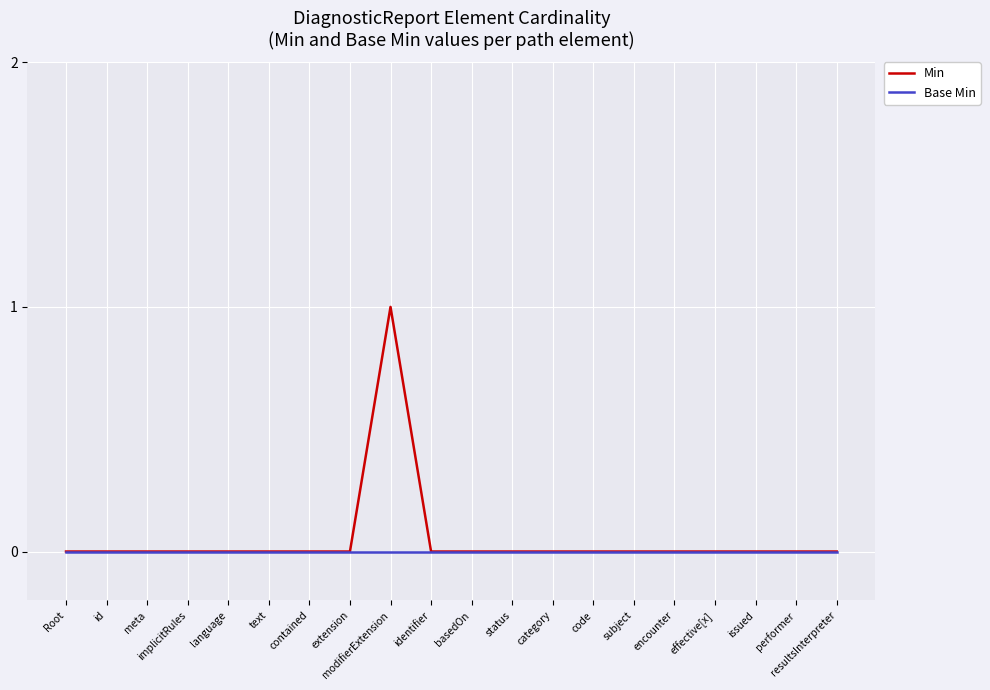

Rank the series by their maximum value, from highest to lowest.

Min, Base Min